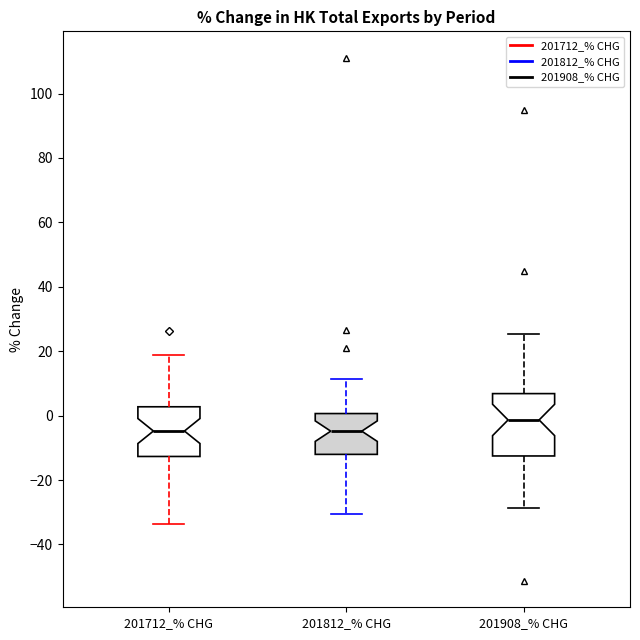

Reading left to right, read every box against the y-axis: the position of its median line, the range the box covers, and the ends of its whiskers. The values are not printed on the chart, so give them approximately, as read against the axis.

201712_% CHG: median -4, box -12 to 2, whiskers -34 to 18
201812_% CHG: median -4, box -12 to 0, whiskers -30 to 12
201908_% CHG: median -2, box -12 to 6, whiskers -28 to 26